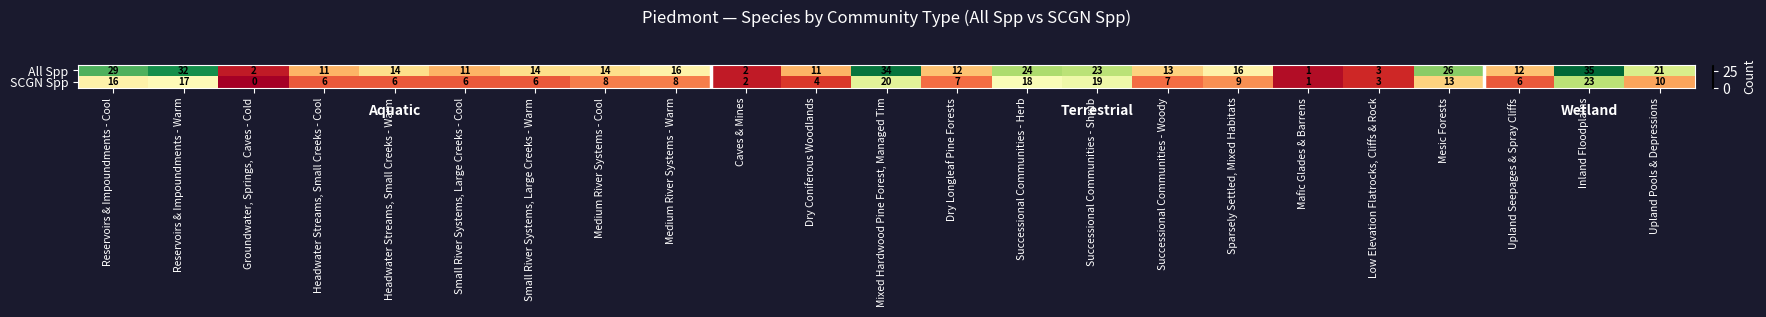

Rank the series at Mixed Hardwood Pine Forest, Managed Tim from lowest to highest value.

SCGN Spp, All Spp